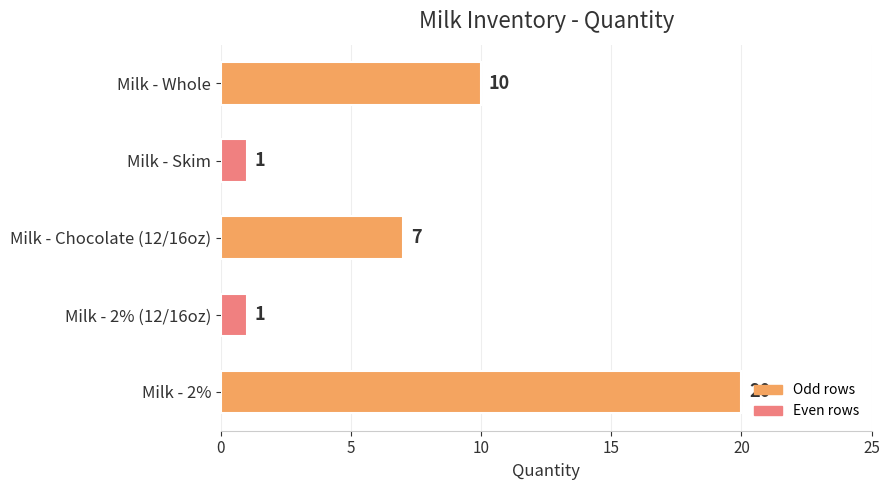

The chart shows a value of 4 at Milk - Chocolate (12/16oz). True or false?

False